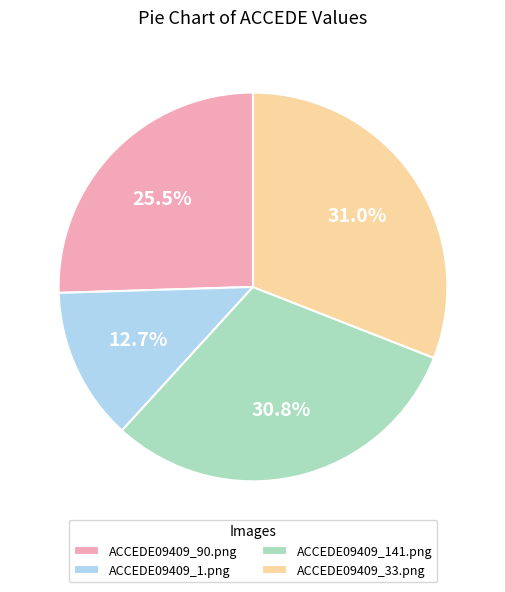

Which category has the smallest portion of the pie?

ACCEDE09409_1.png